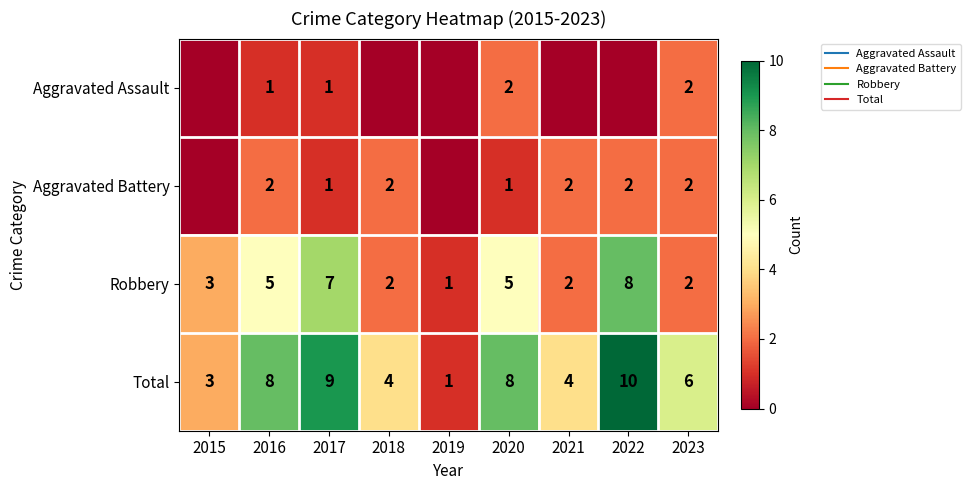

Rank the series by their maximum value, from lowest to highest.

Aggravated Assault, Aggravated Battery, Robbery, Total